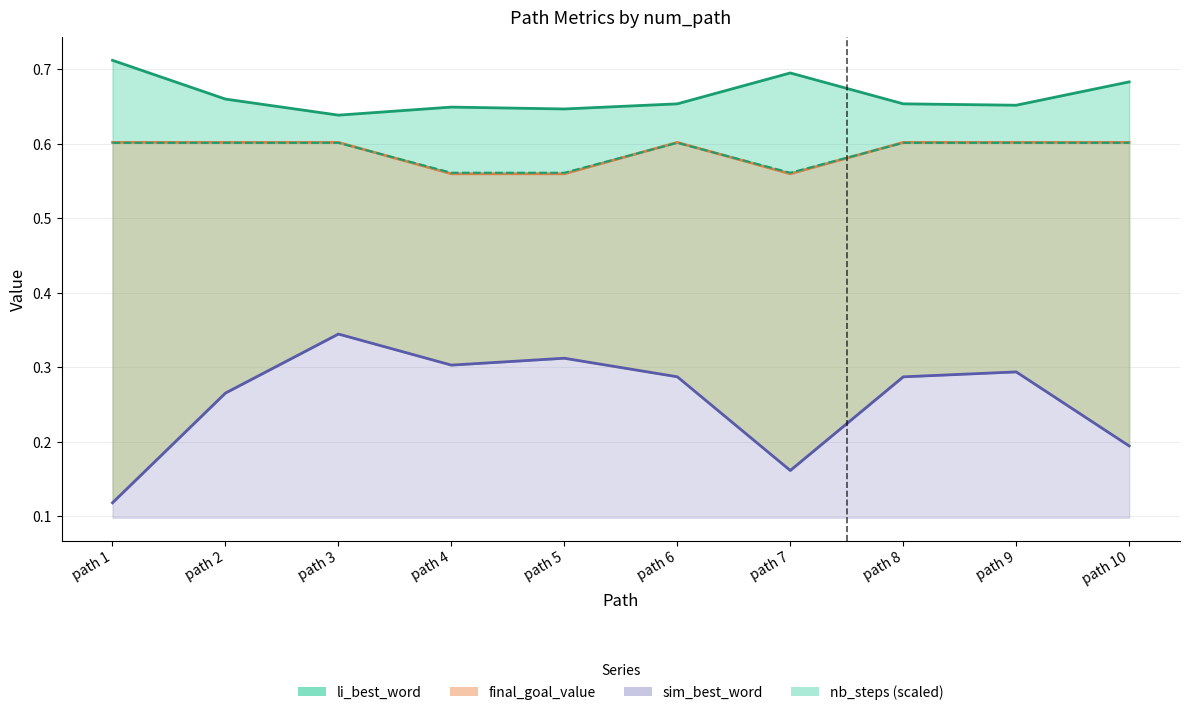

True or false: li_best_word and sim_best_word cross at least once.

False